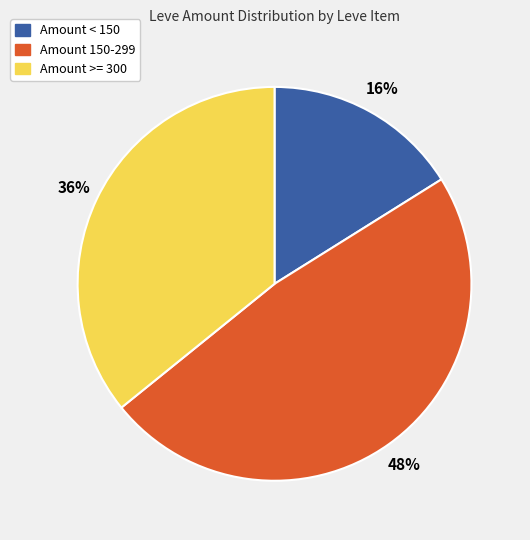

To the nearest percent, what is the difference between the largest and smallest slice percentages?

32%